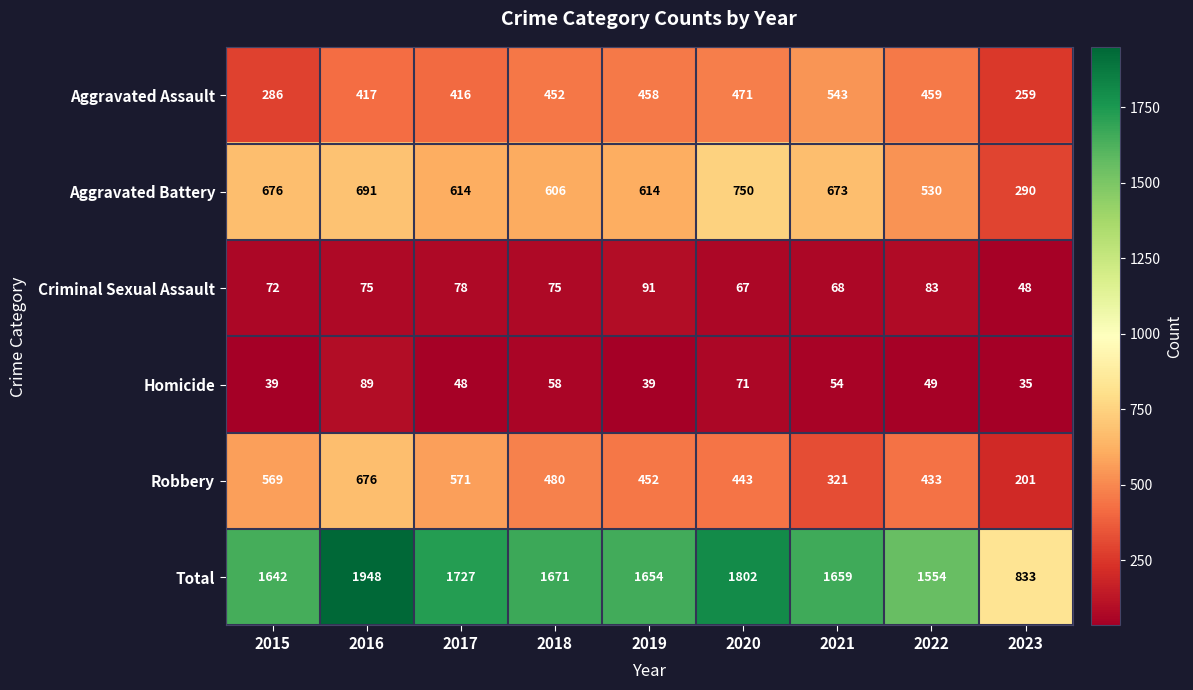

What is the difference between the maximum and second lowest values in the Robbery series?

355